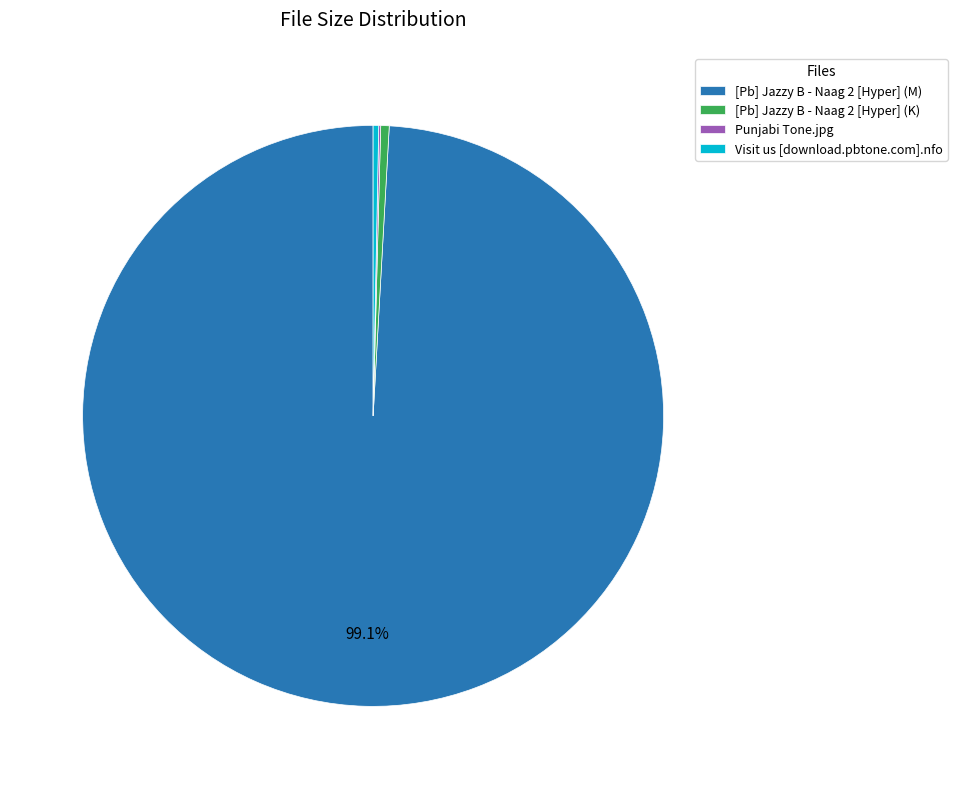

Do Visit us [download.pbtone.com].nfo and [Pb] Jazzy B - Naag 2 [Hyper] (M) together represent more than half of the pie?

Yes